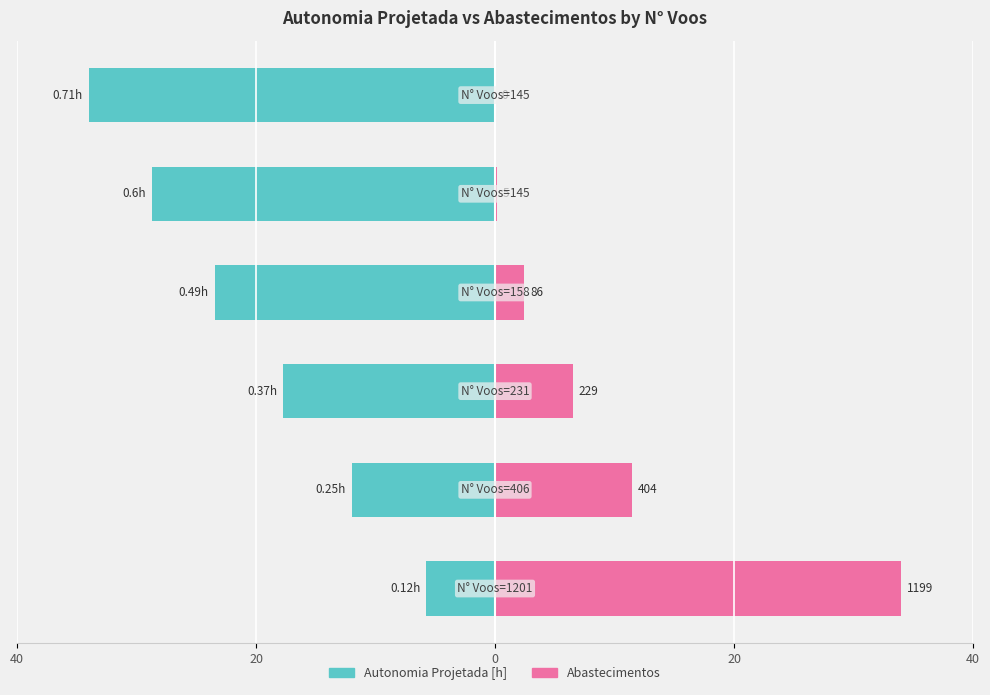

True or false: Autonomia Projetada [h] has a value of -9.5 at 40.

False